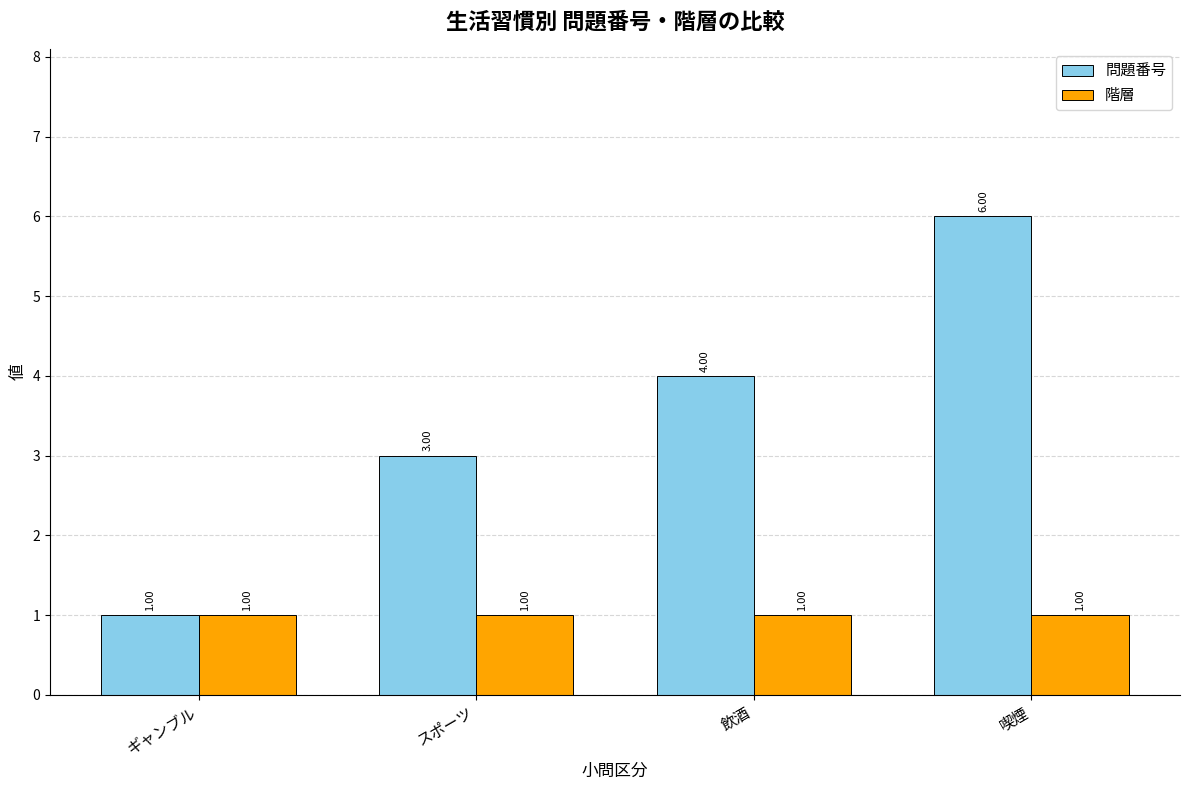

How many bars are there in each group?

2